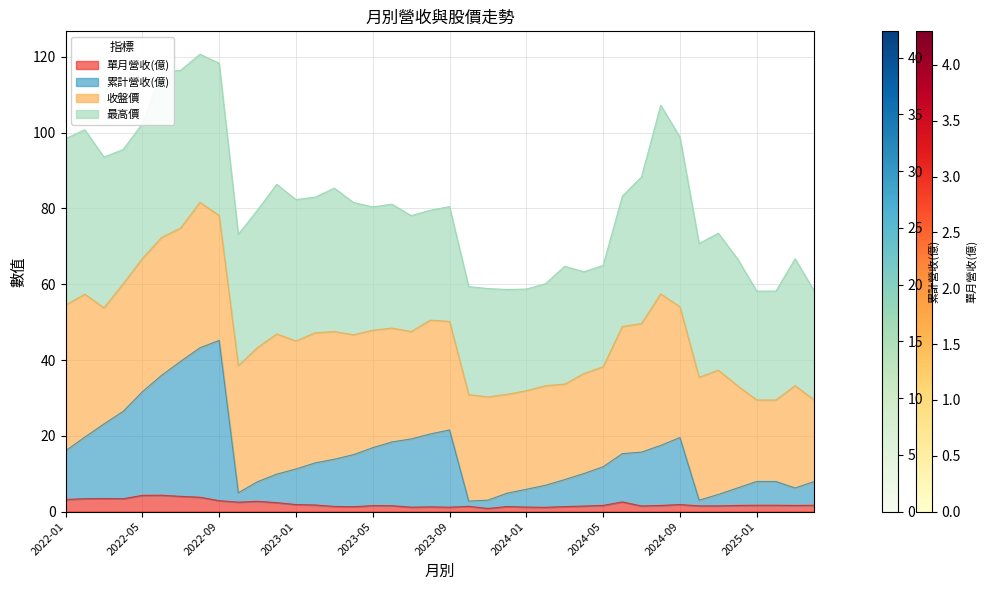

Which has a higher value, 2022-12 or 2023-02?

2022-12